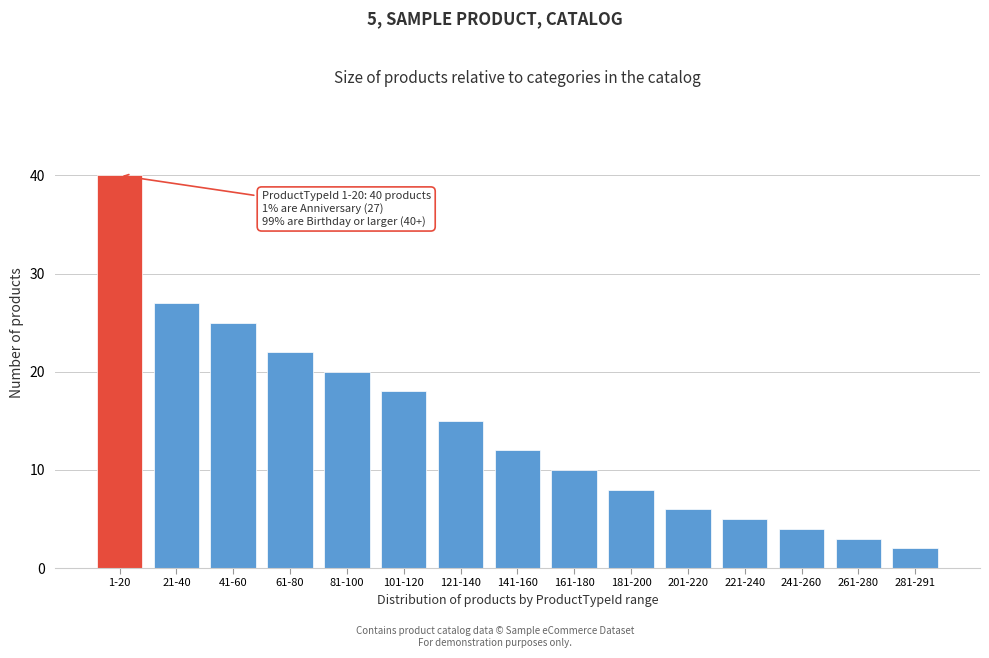

Reading left to right, extract all data points from this chart.

40	27	25	22	20	18	15	12	10	8	6	5	4	3	2